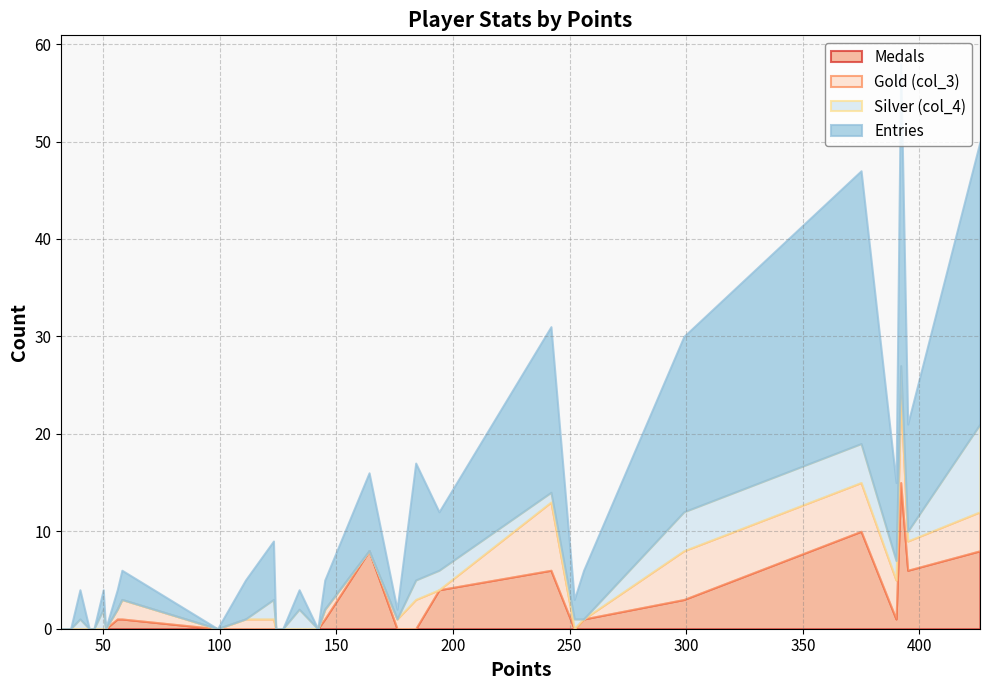

What is the maximum value for Medals?

15